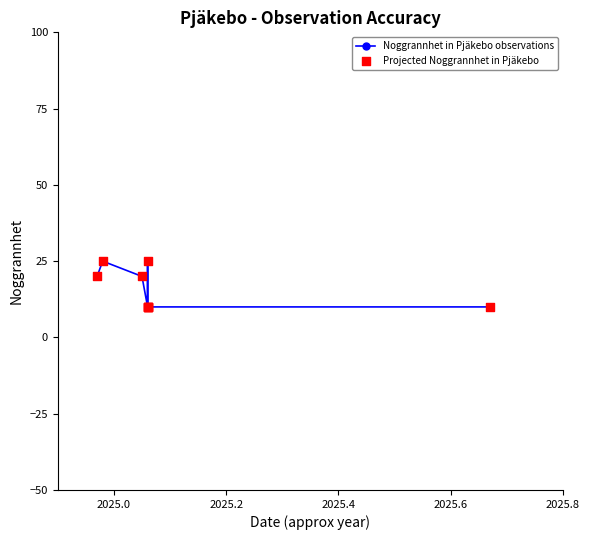

Which series contains the highest Y value?

Noggrannhet in Pjäkebo observations